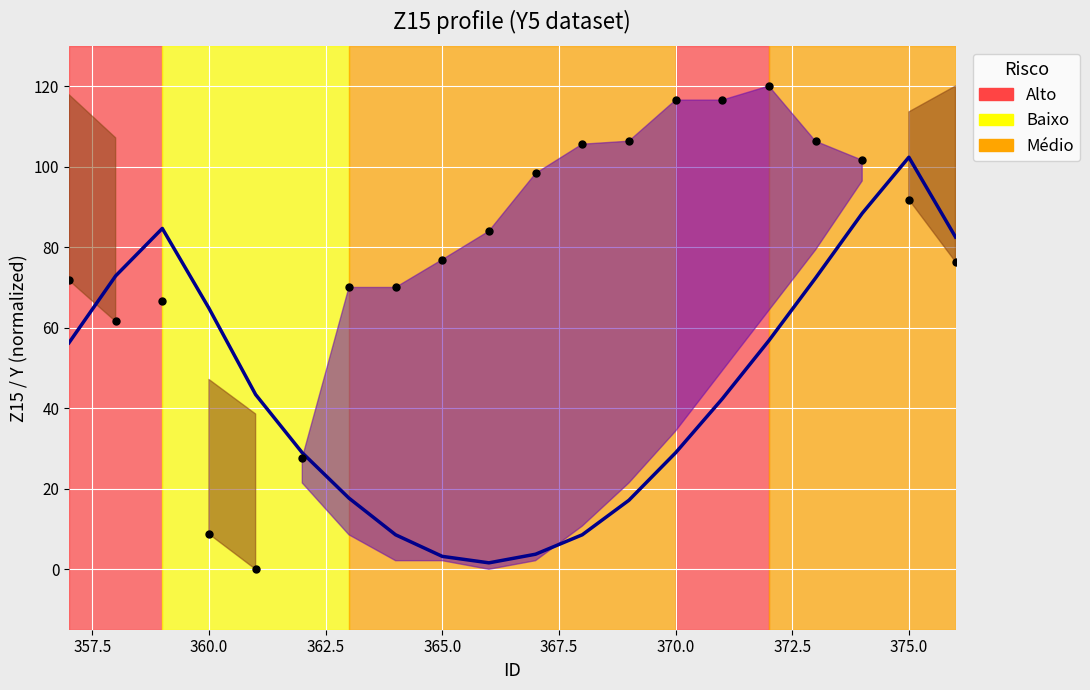

Is the value of Trend (Y) at 362.5 greater than the value of Z15 points at 14?

No